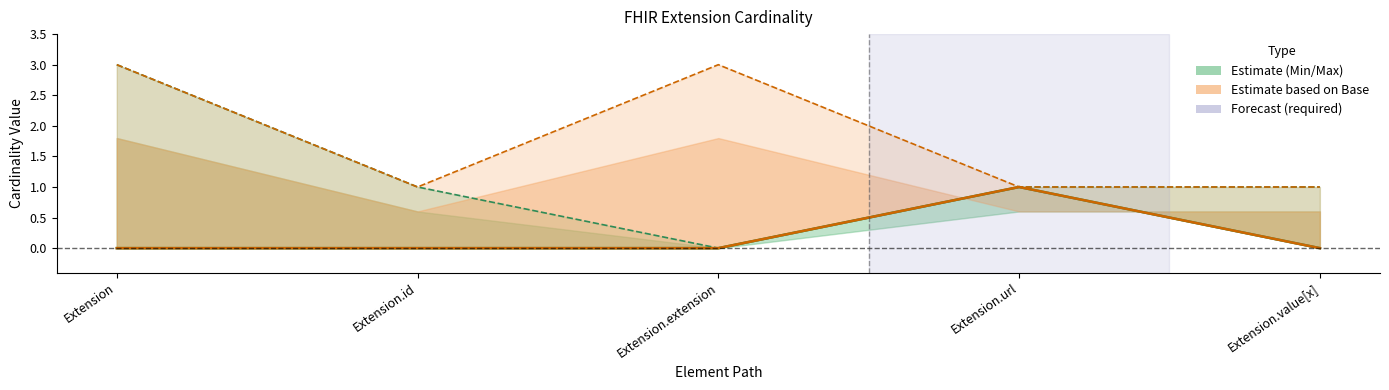

What is the value of the Min point at the 4th from the left?

1